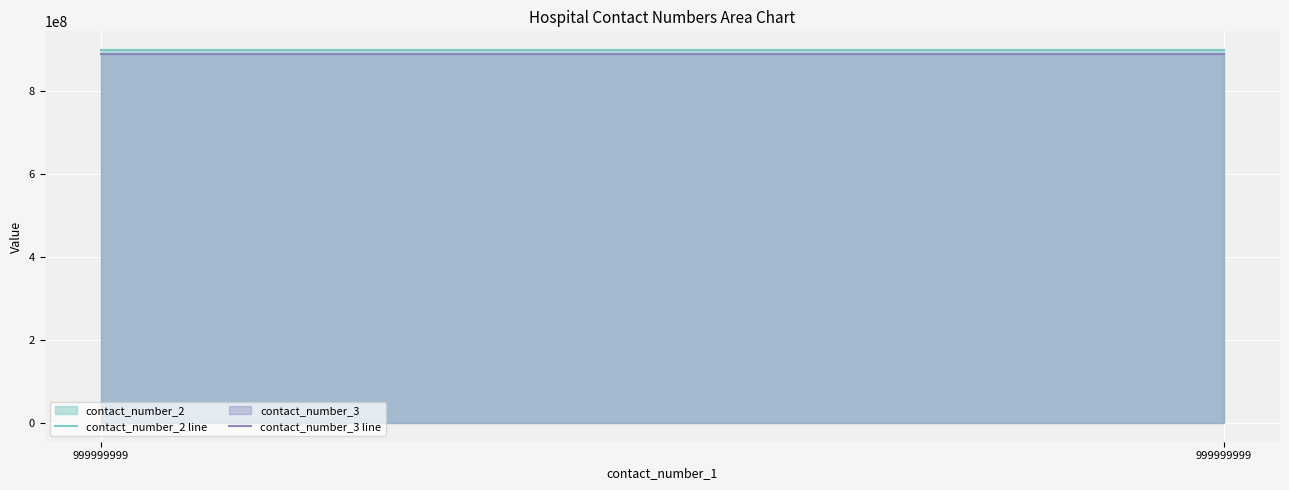

Count the number of categories in the chart.

2